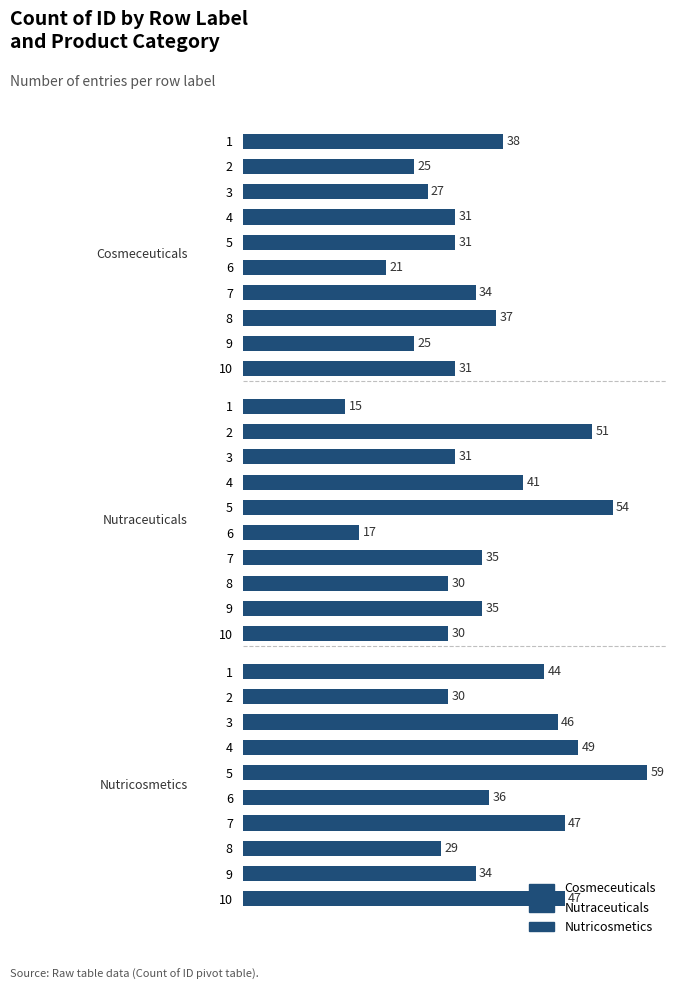

Is it true that Nutricosmetics equals 49 at 8?

False